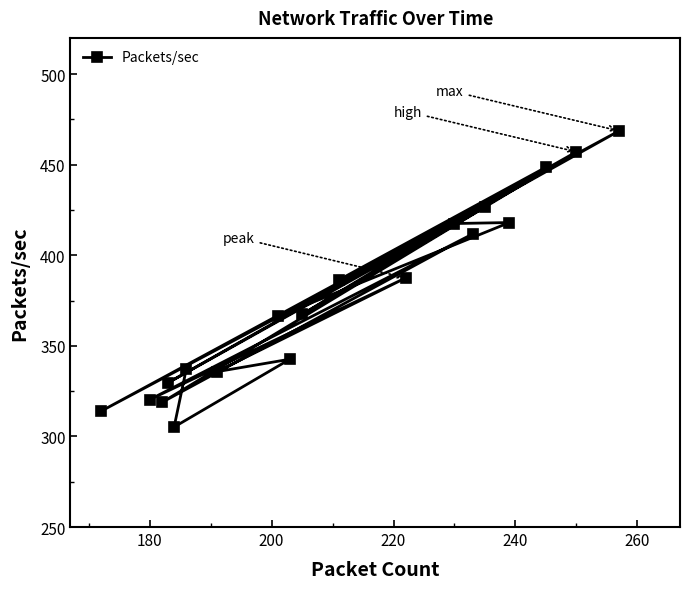

True or false: the data has more than 2 interior local peaks.

True